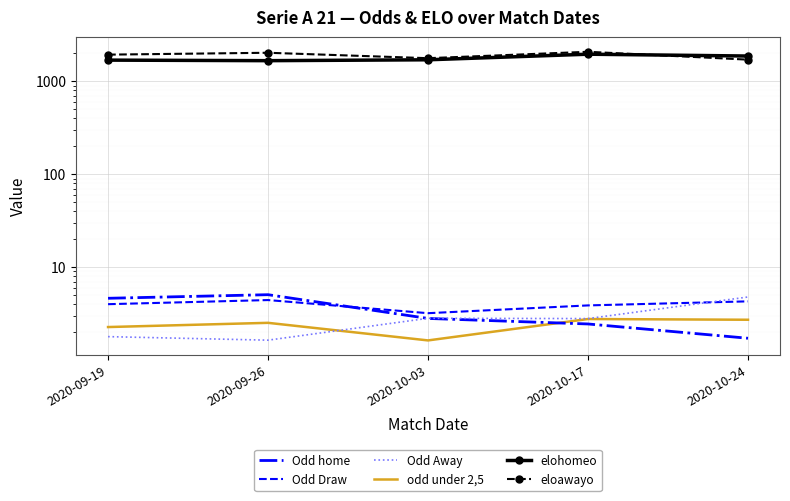

Count the number of categories in the chart.

5